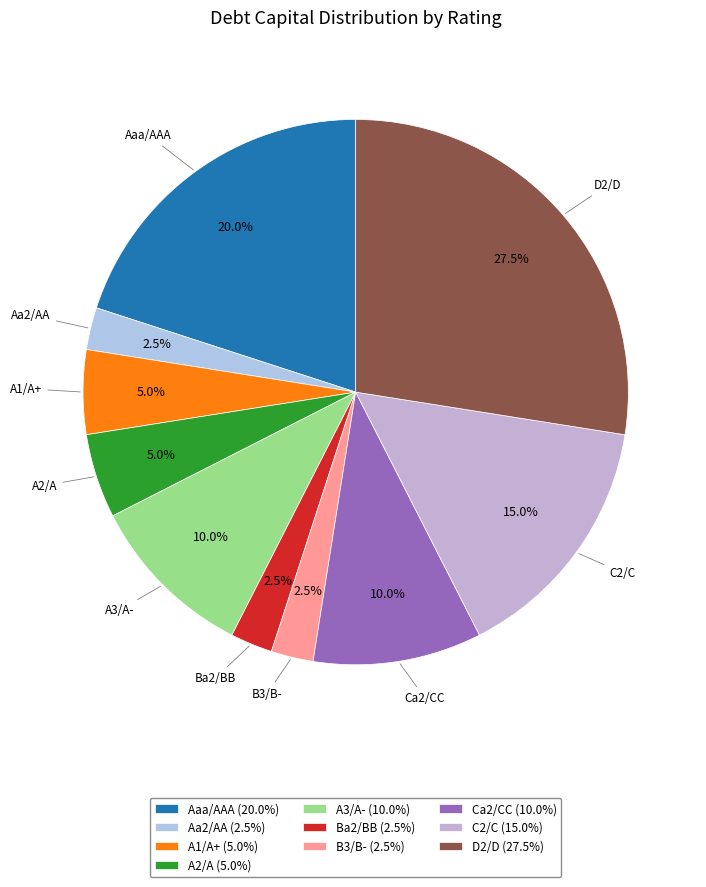

How many slices are in this pie chart?

10